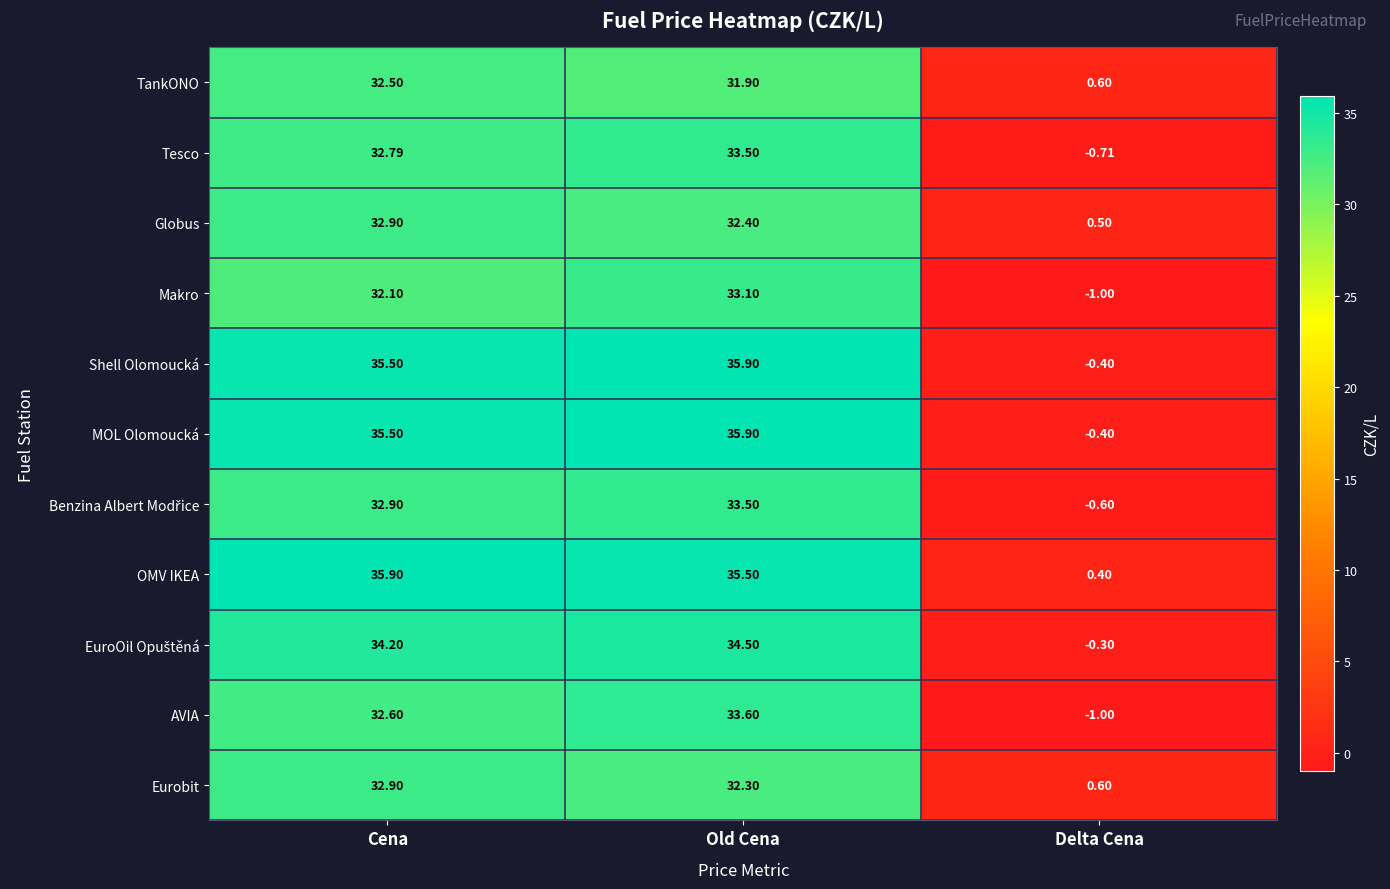

List the labels in order of Makro value, largest first.

Old Cena, Cena, Delta Cena